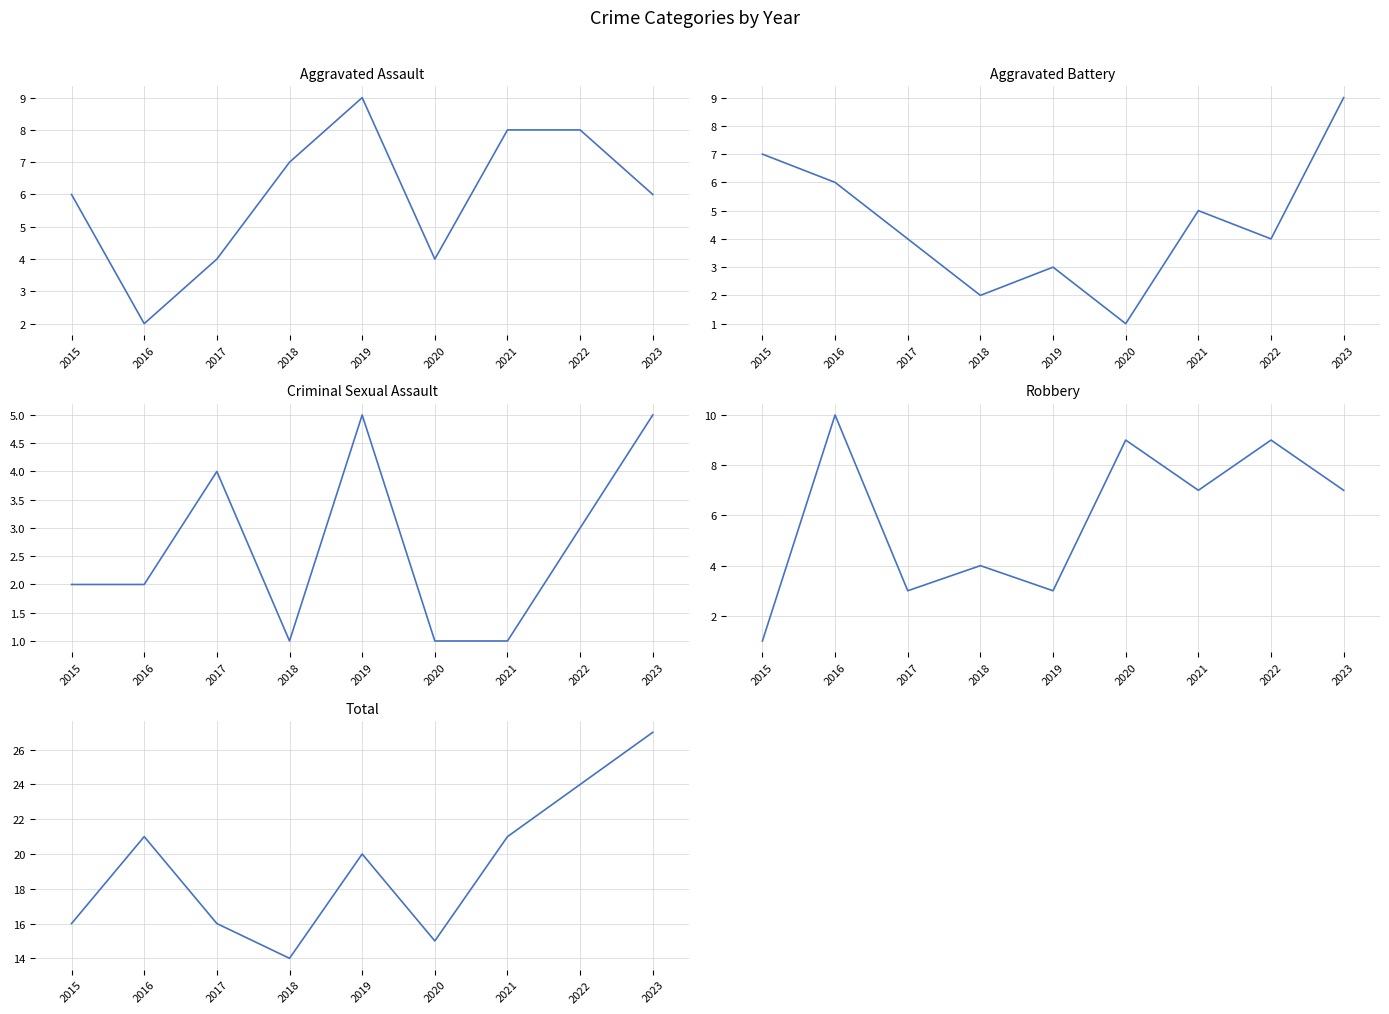

What is the value of the Criminal Sexual Assault point at the 8th from the left?

3